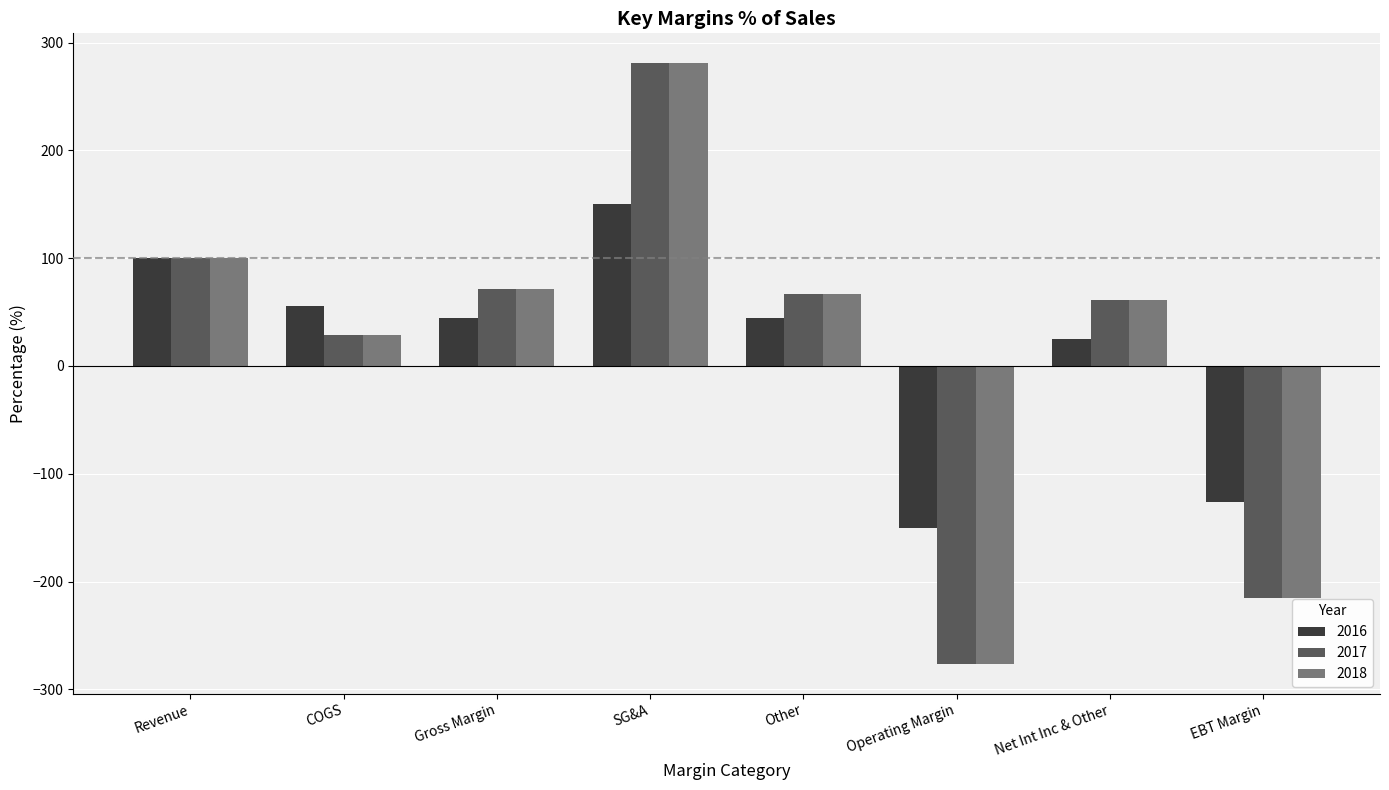

What is the highest value of the 2018 series?

280.7